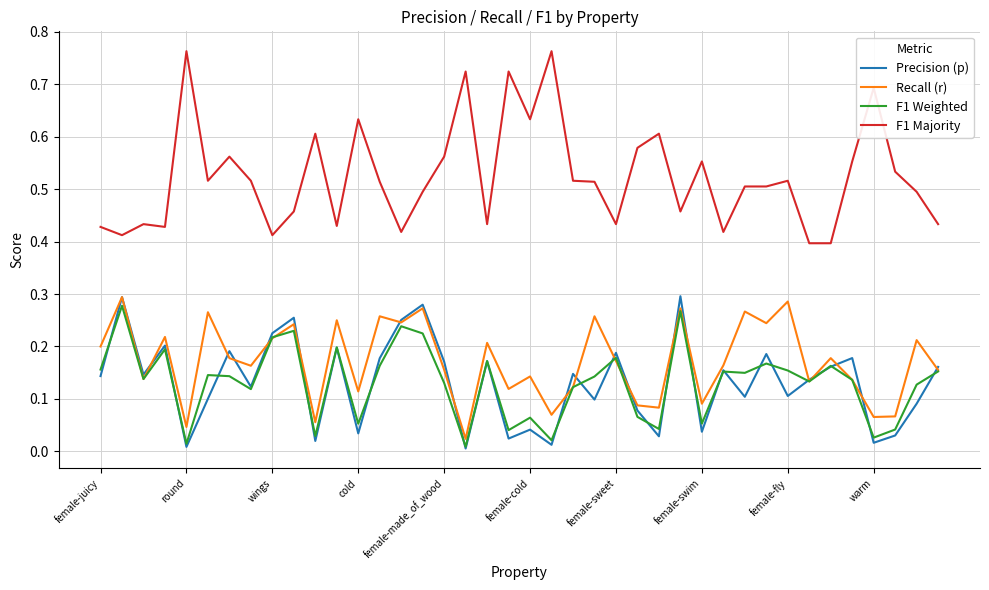

At how many categories does at least one series exceed 0?

40